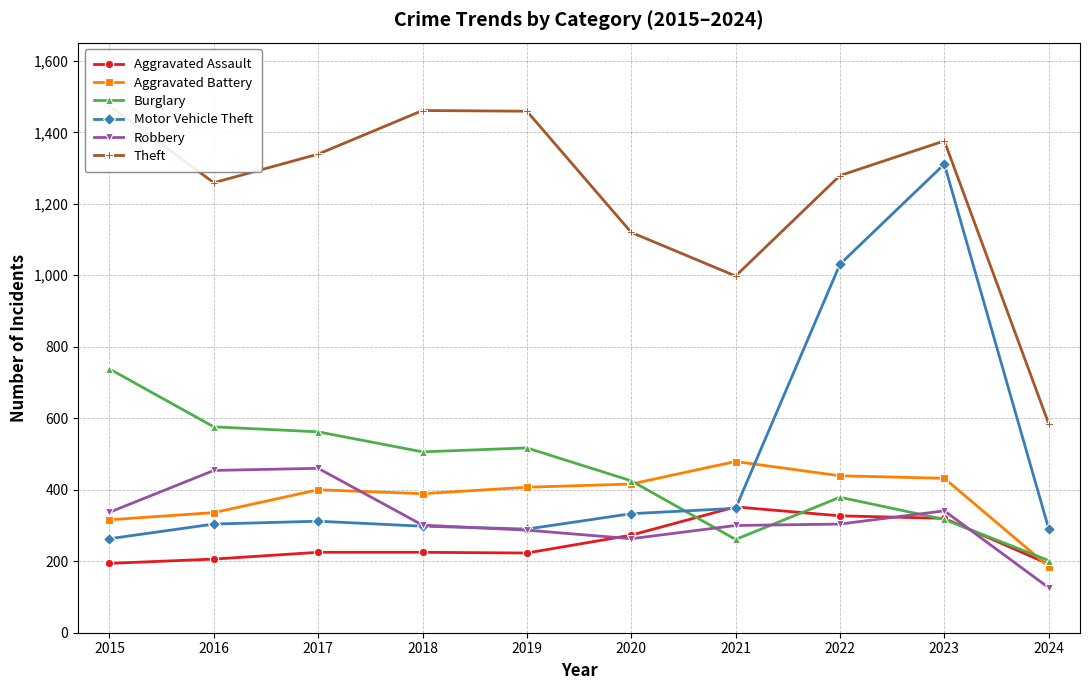

At which label does Motor Vehicle Theft reach its minimum?

2015